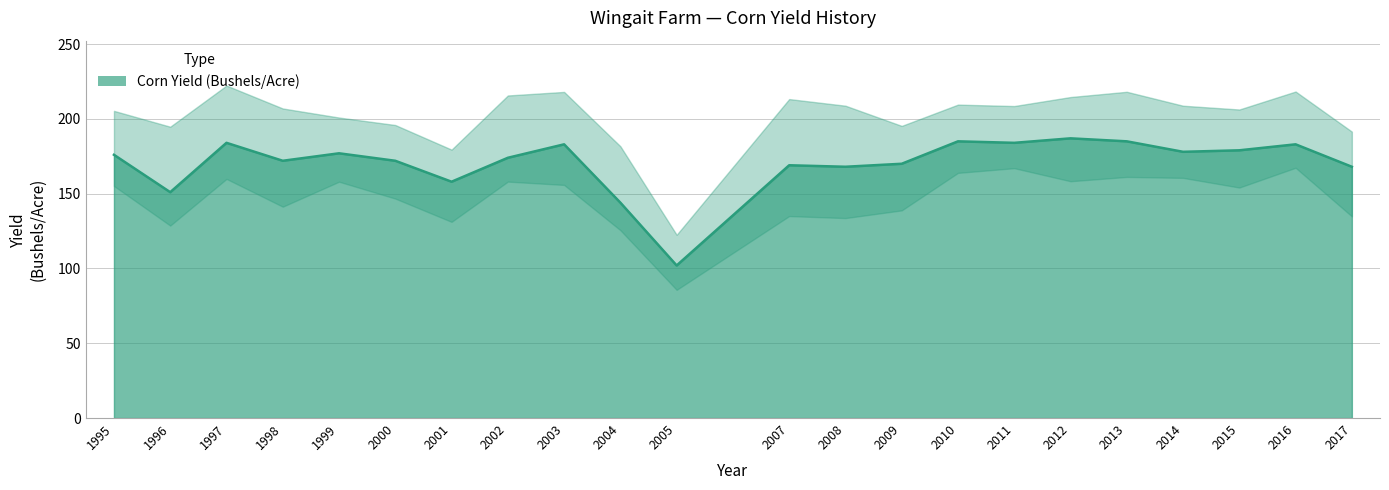

Reading left to right, what are all the values shown in this chart?

1995=176	1996=151	1997=184	1998=172	1999=177	2000=172	2001=158	2002=174	2003=183	2004=144	2005=102	2007=169	2008=168	2009=170	2010=185	2011=184	2012=187	2013=185	2014=178	2015=179	2016=183	2017=168